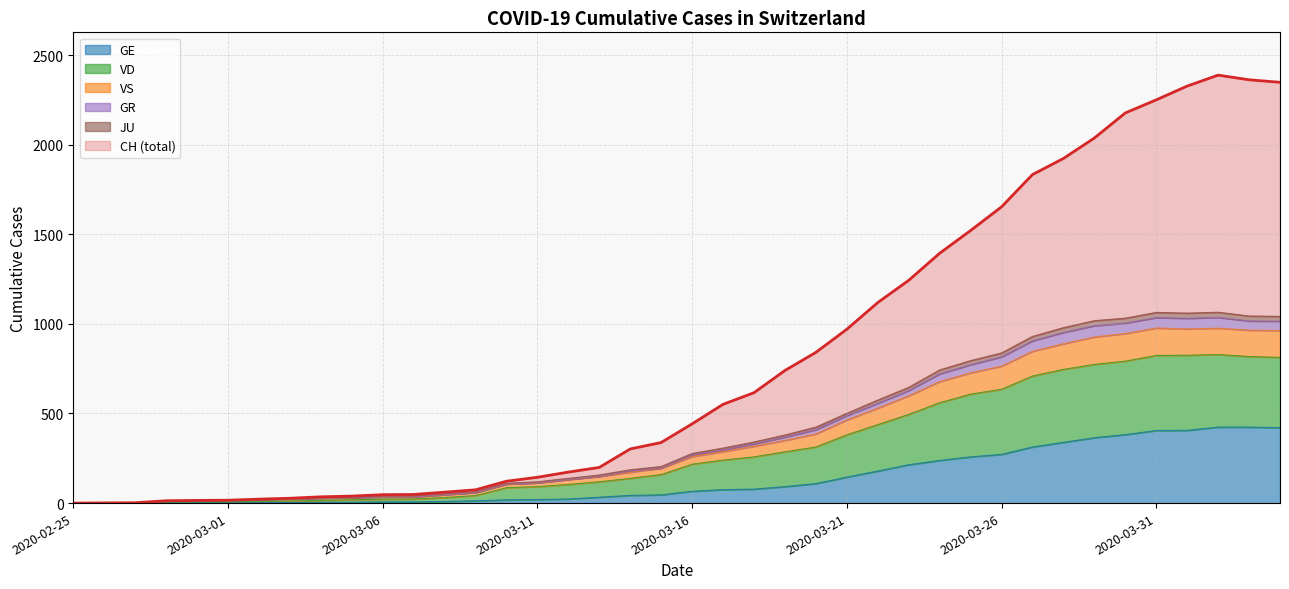

Is it true that VD equals 16 at 2020-03-03?

False